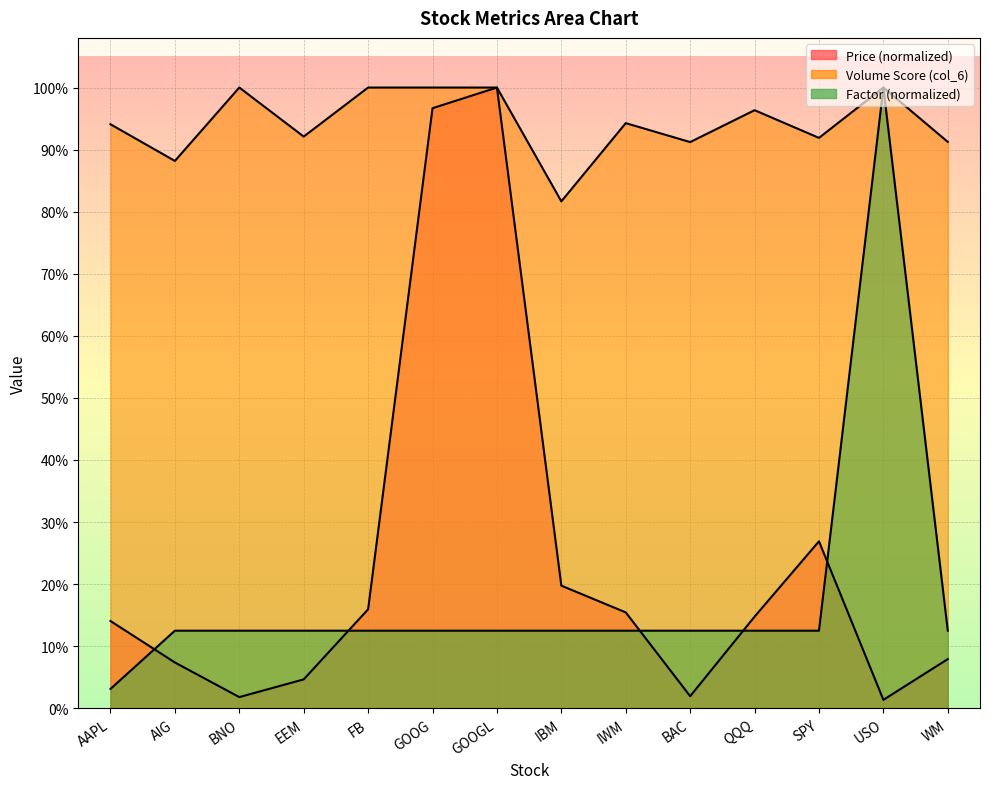

What is the difference between the maximum and minimum values in the Price (col_2) series?

1.0